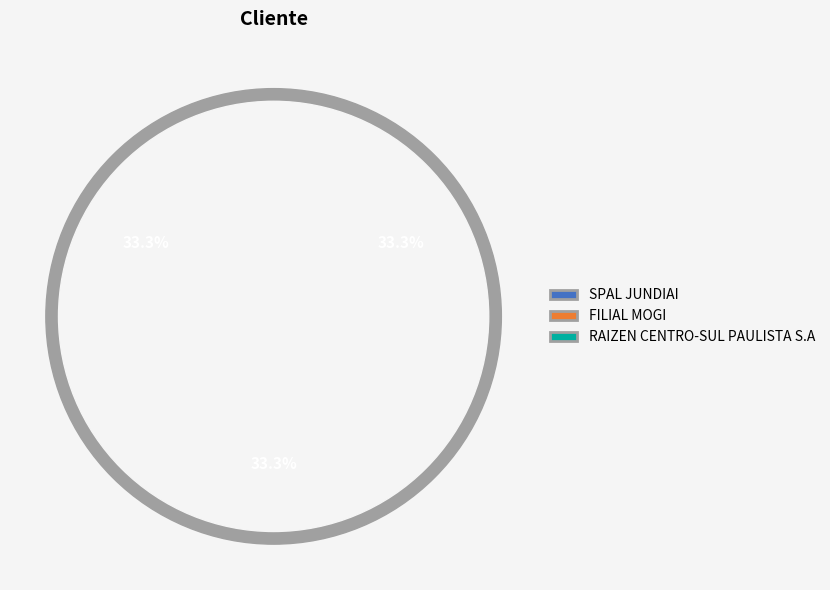

What is the ratio of the value at FILIAL MOGI to the value at SPAL JUNDIAI?

1.0